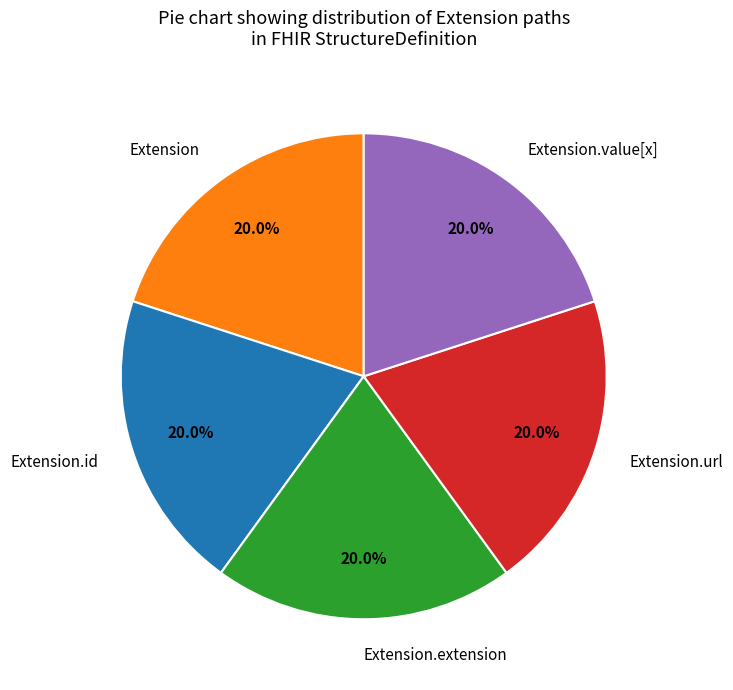

Does Extension.extension account for over 50% of the chart?

No